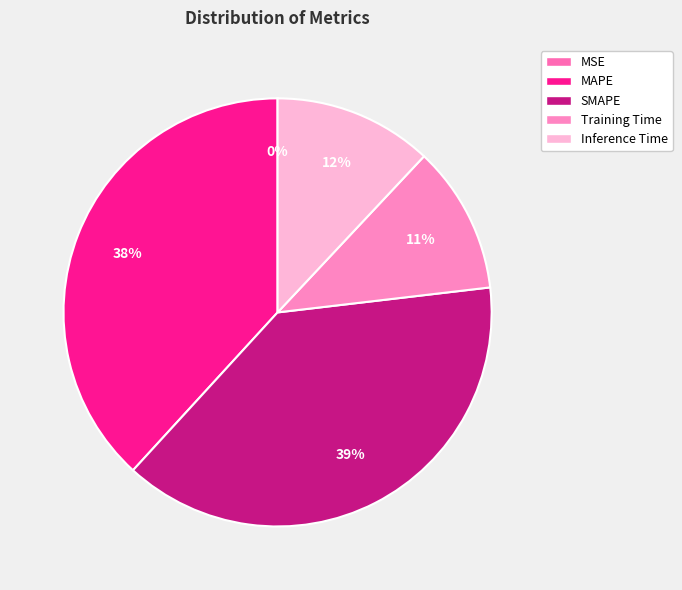

Between SMAPE and Training Time, which is larger?

SMAPE